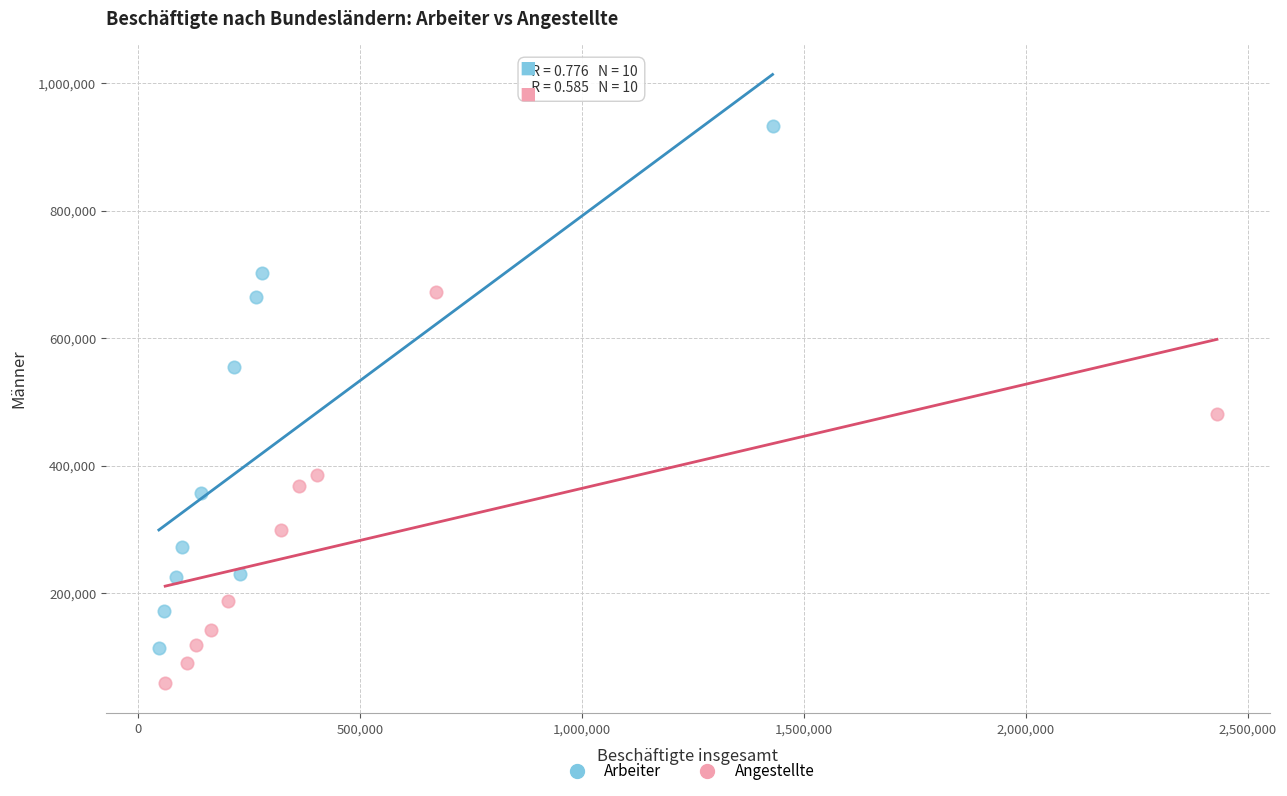

Which series reaches the minimum Y coordinate?

Angestellte